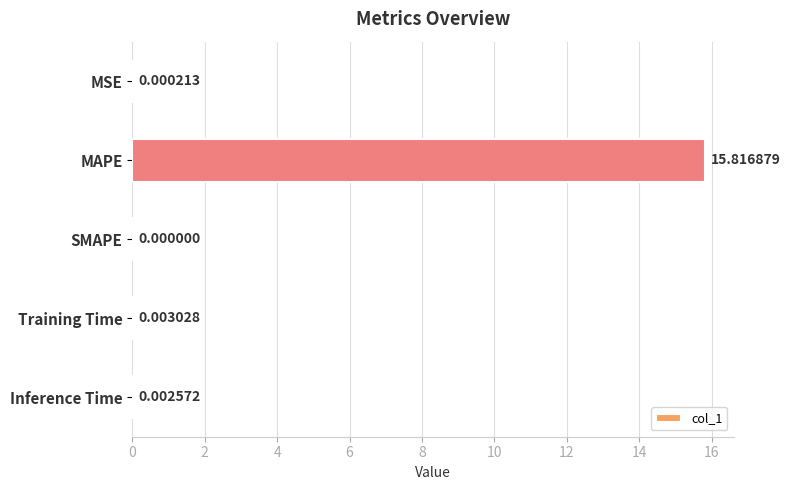

What is the sum of all values?

15.8